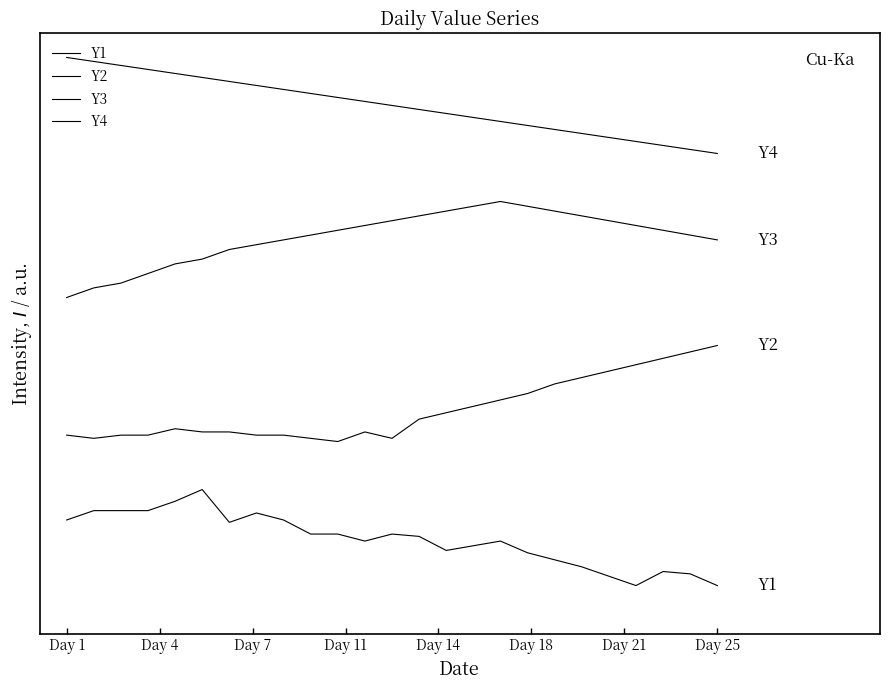

What is the value of the Y2 point at the 3rd from the left?

31.3